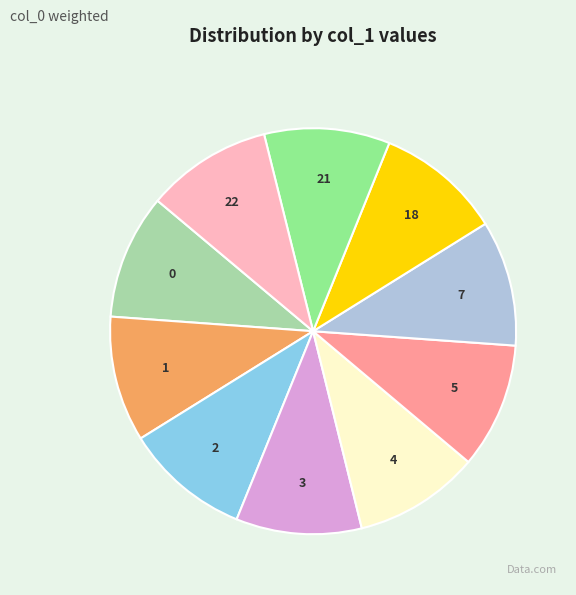

Do 1 and 18 together represent more than half of the pie?

No